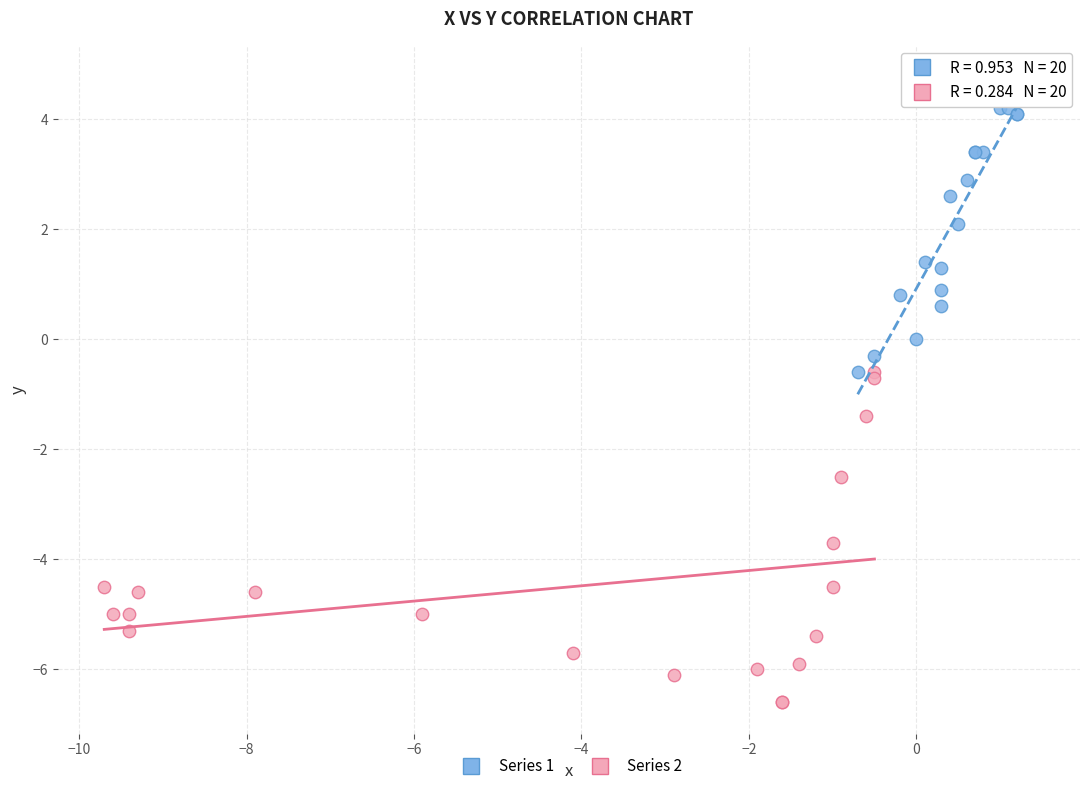

What are all the series names shown in the legend?

Series 1, Series 2